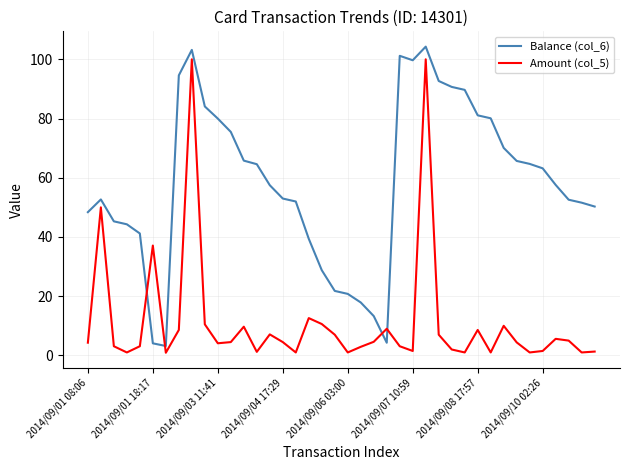

What are all the series names shown in the legend?

Balance (col_6), Amount (col_5)